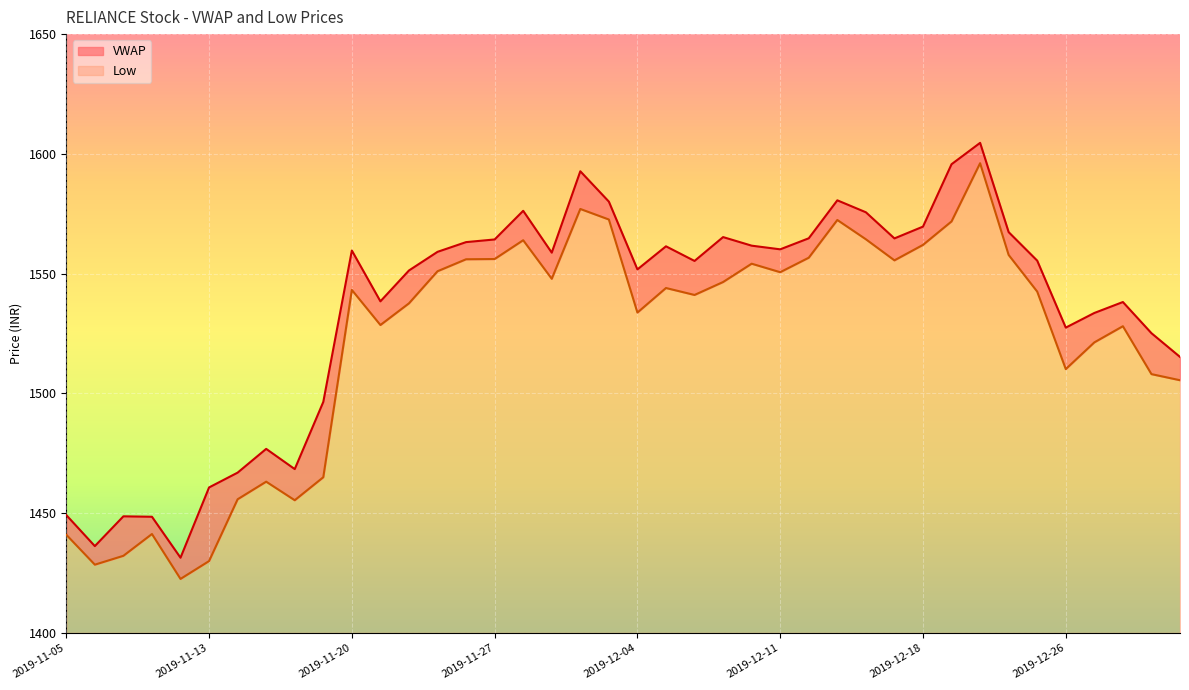

What is the approximate value of Low at 2019-12-30?

1528.0